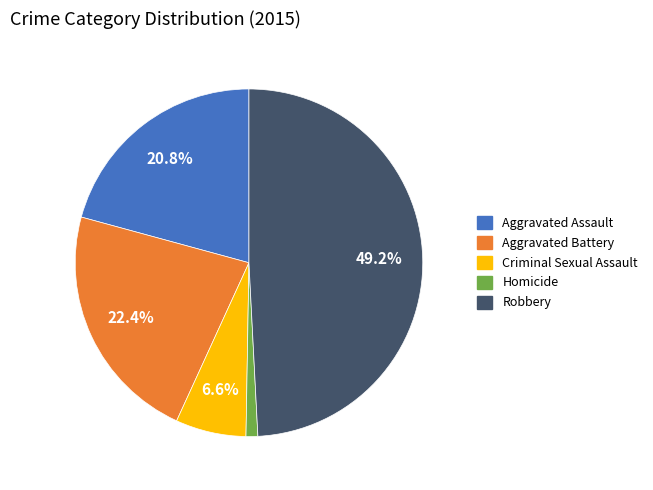

Count the number of slices in the pie.

5